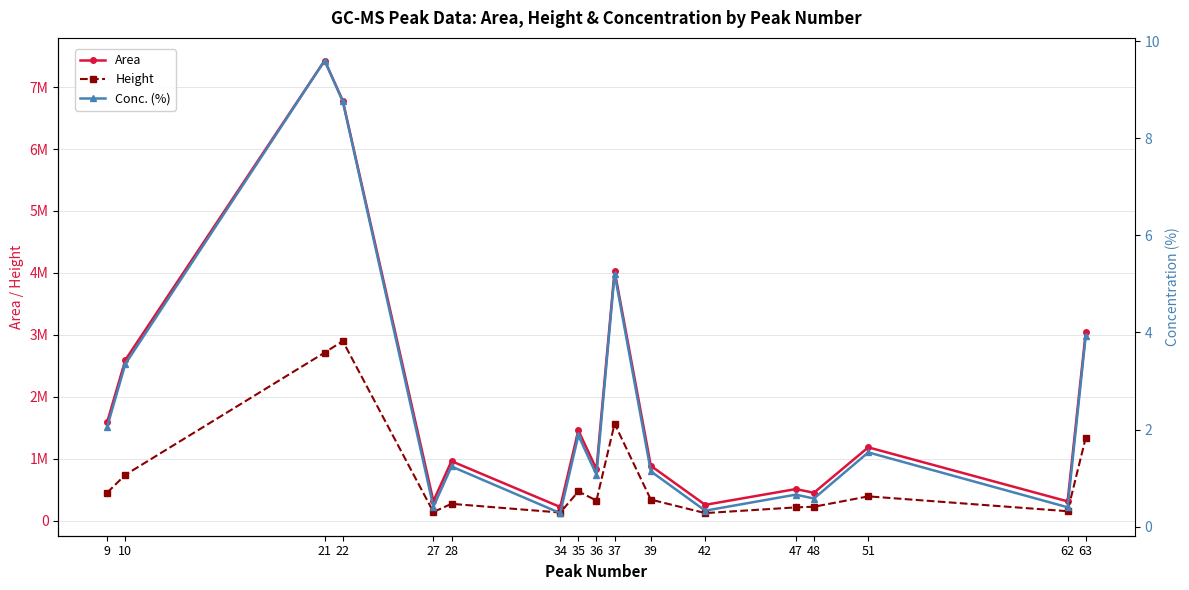

Is it true that Conc. (%) equals 9.6 at 21?

True